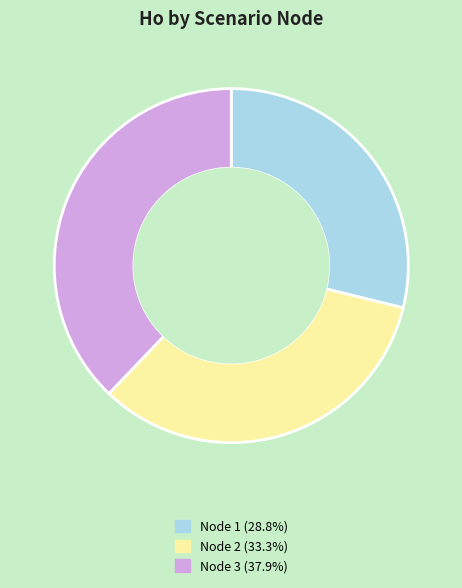

Does any single category account for the majority?

No